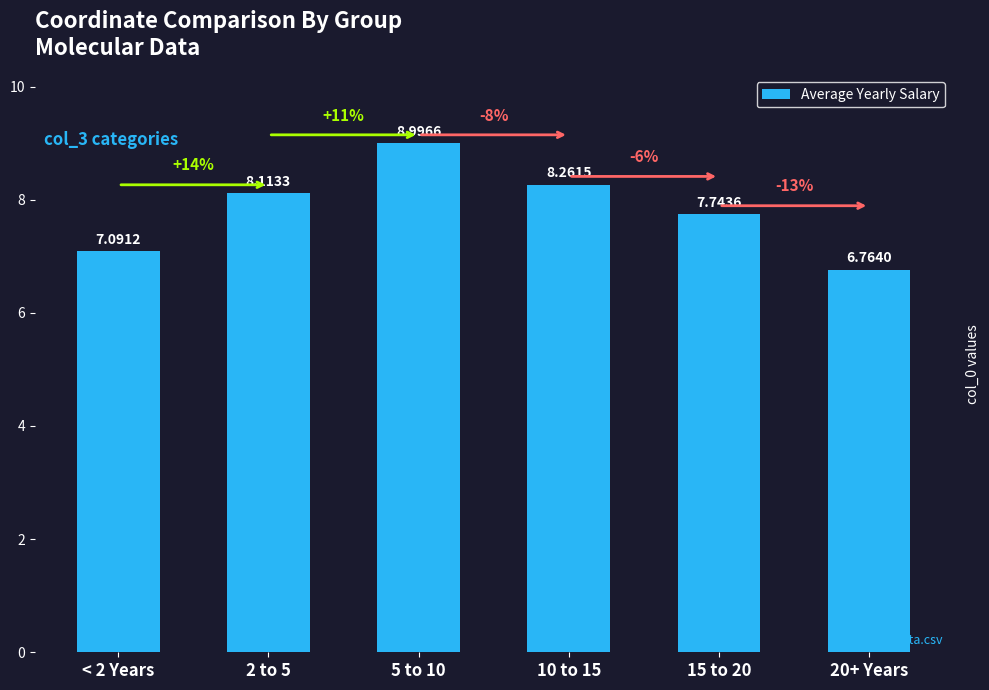

What is the difference between the values at 2 to 5 and 20+ Years?

1.3